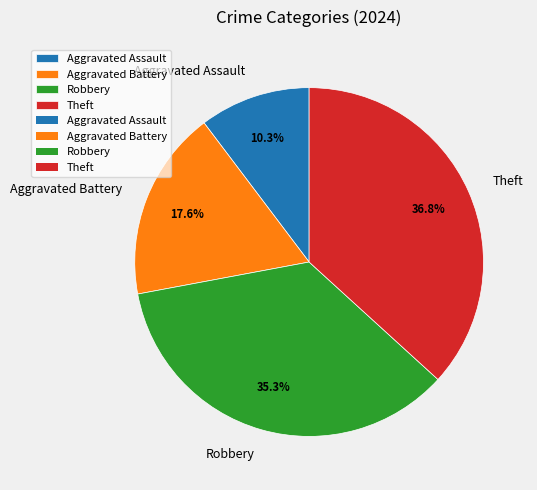

Which slice is the smallest?

Aggravated Assault